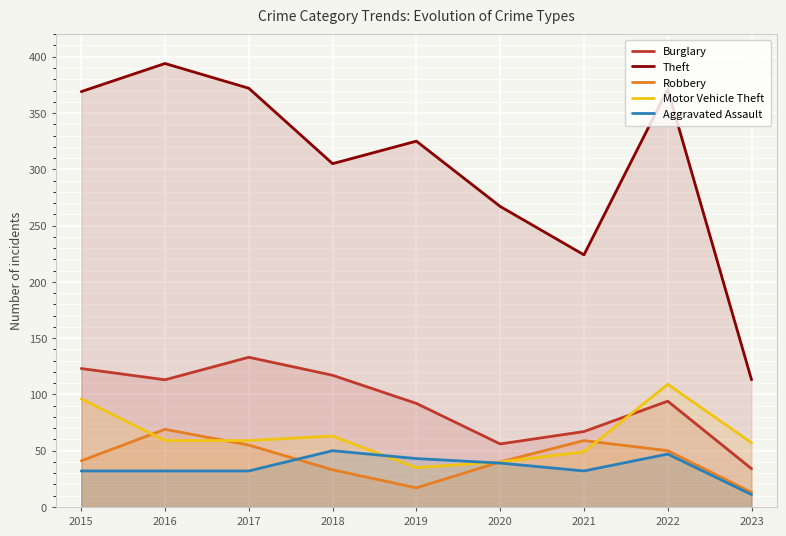

True or false: Aggravated Assault and Burglary intersect in this chart.

False